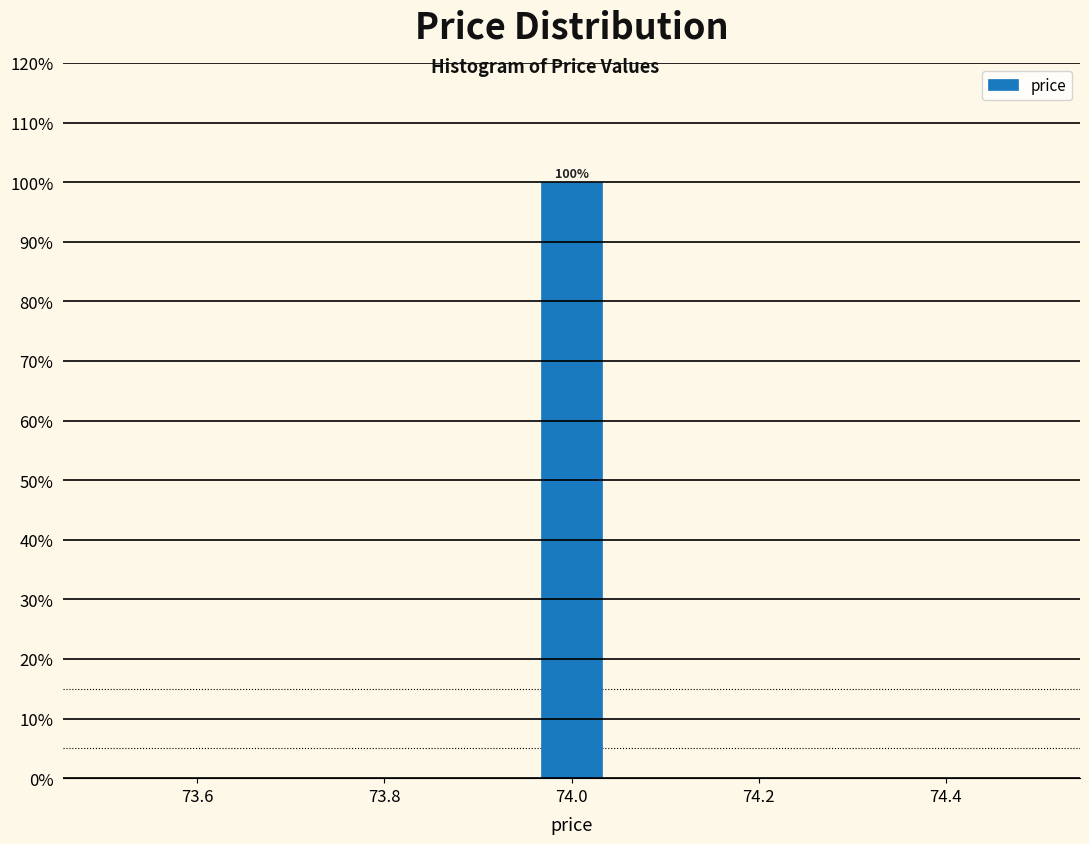

Around what value on the x-axis is the tallest bar? Give the approximate position of its centre, as read against the axis.

74.00